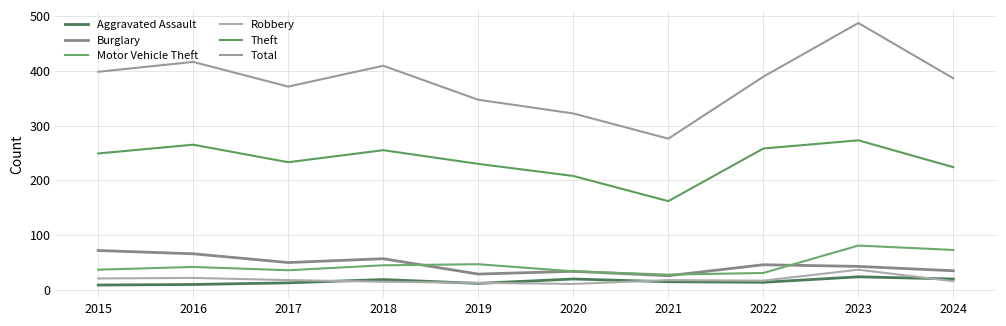

What are all the series names shown in the legend?

Aggravated Assault, Burglary, Motor Vehicle Theft, Robbery, Theft, Total